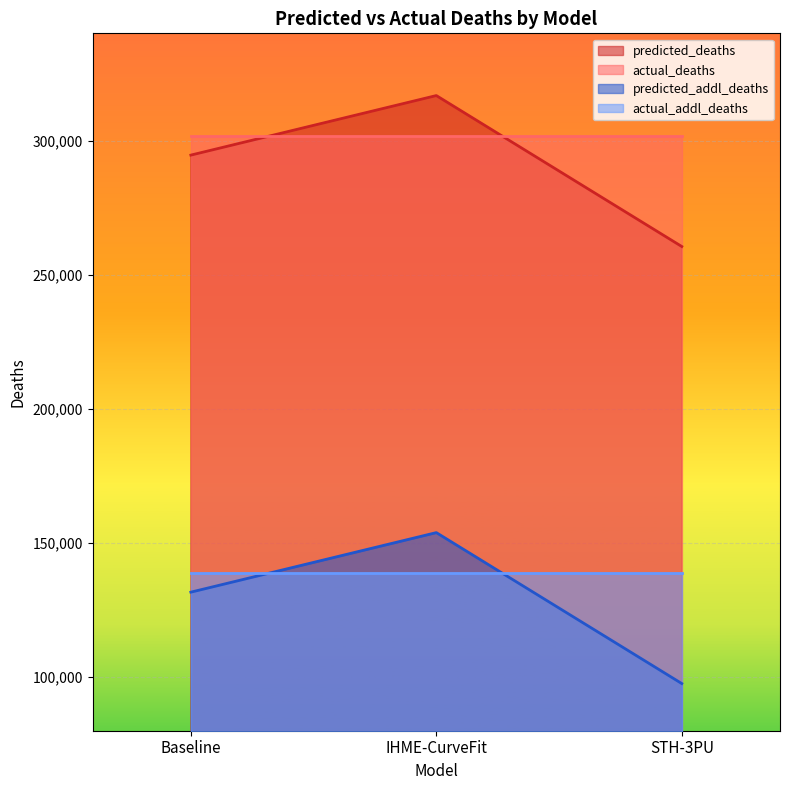

What is the spread (max minus min) of values at STH-3PU?

204249.0